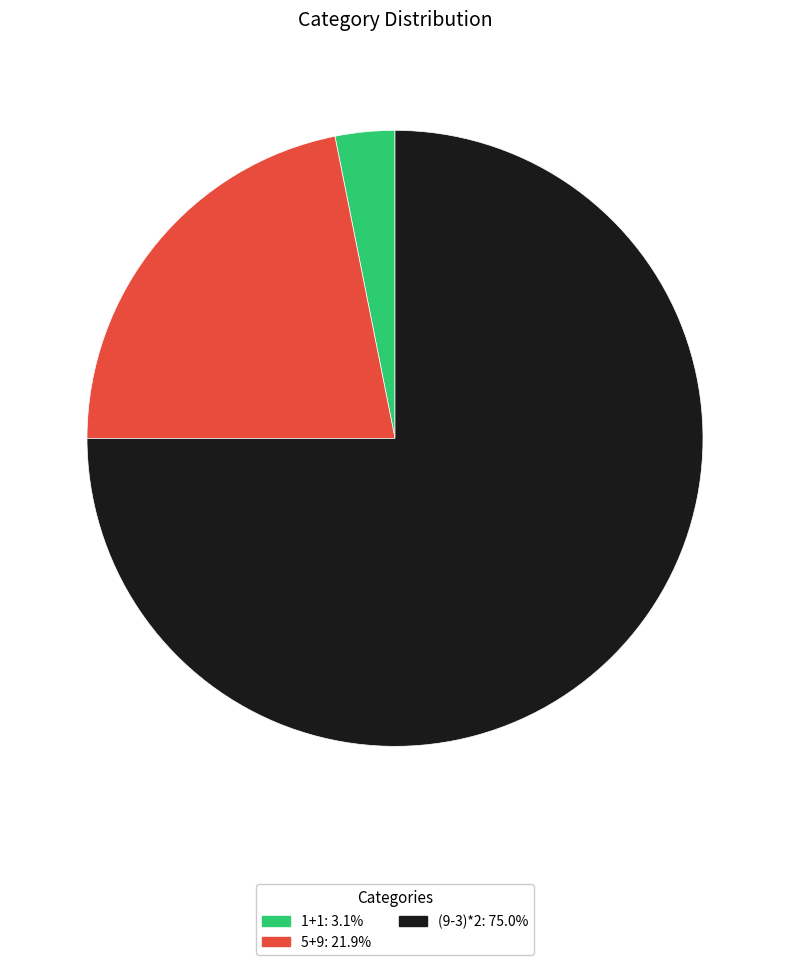

Is there any slice that represents more than half of the pie?

Yes